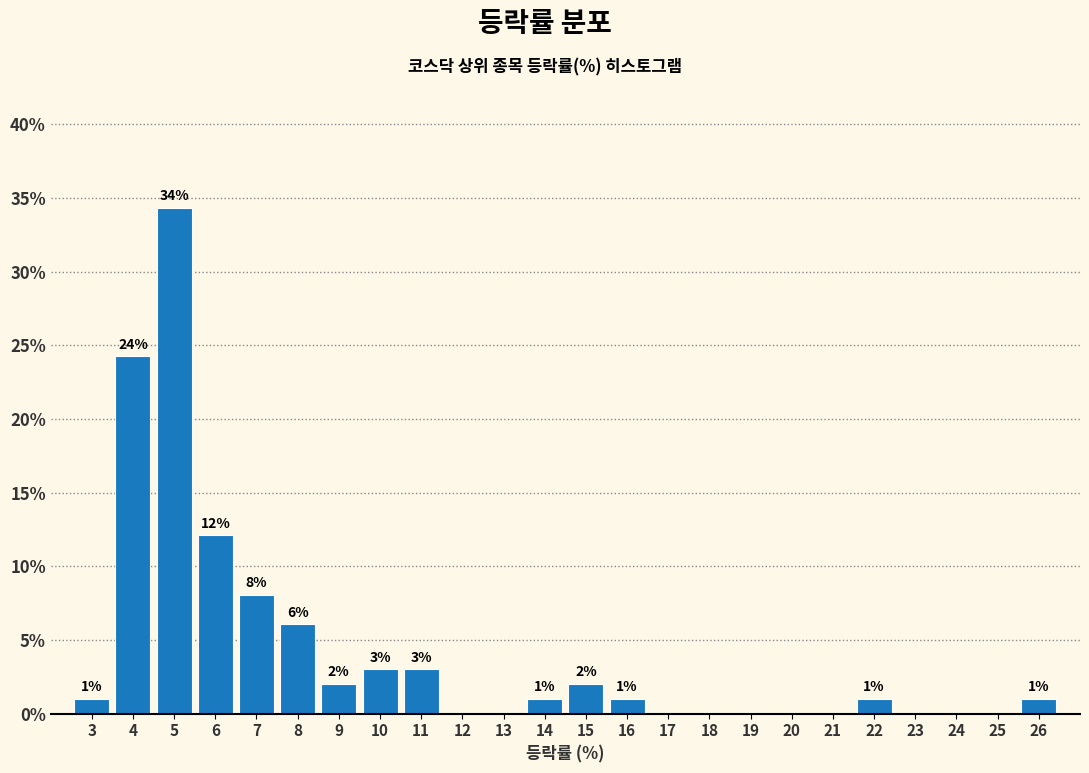

What is the sum of the values at 25 and 14?

1.0